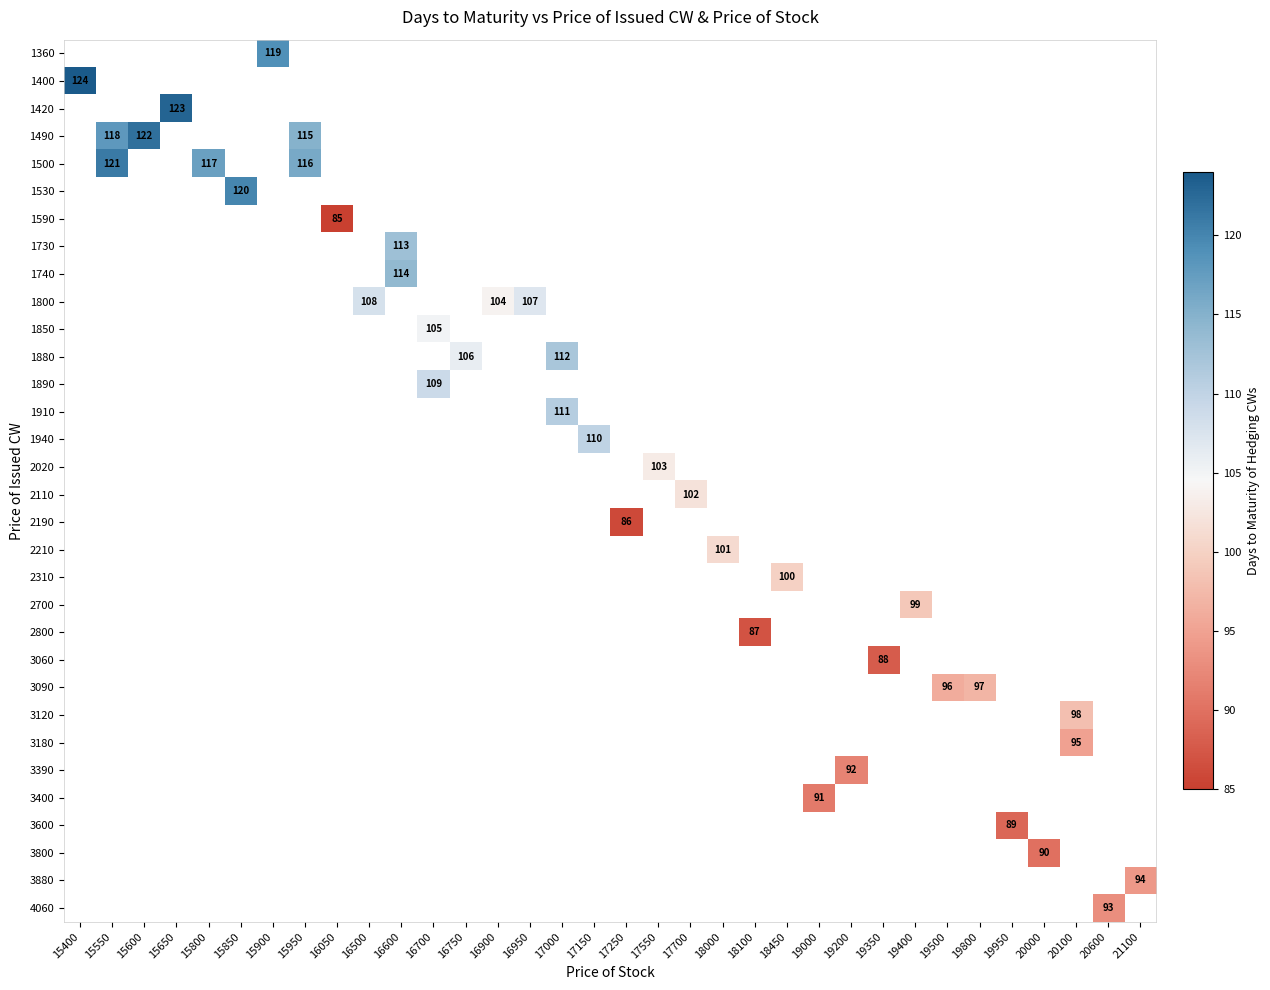

What is the smallest value displayed?

85.0